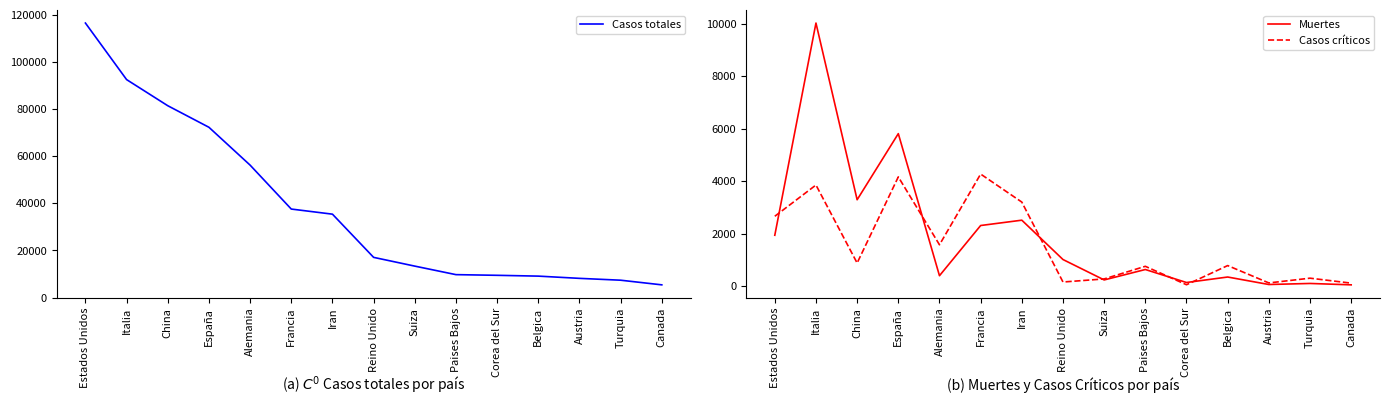

What is the spread (max minus min) of values at Suiza?

13135